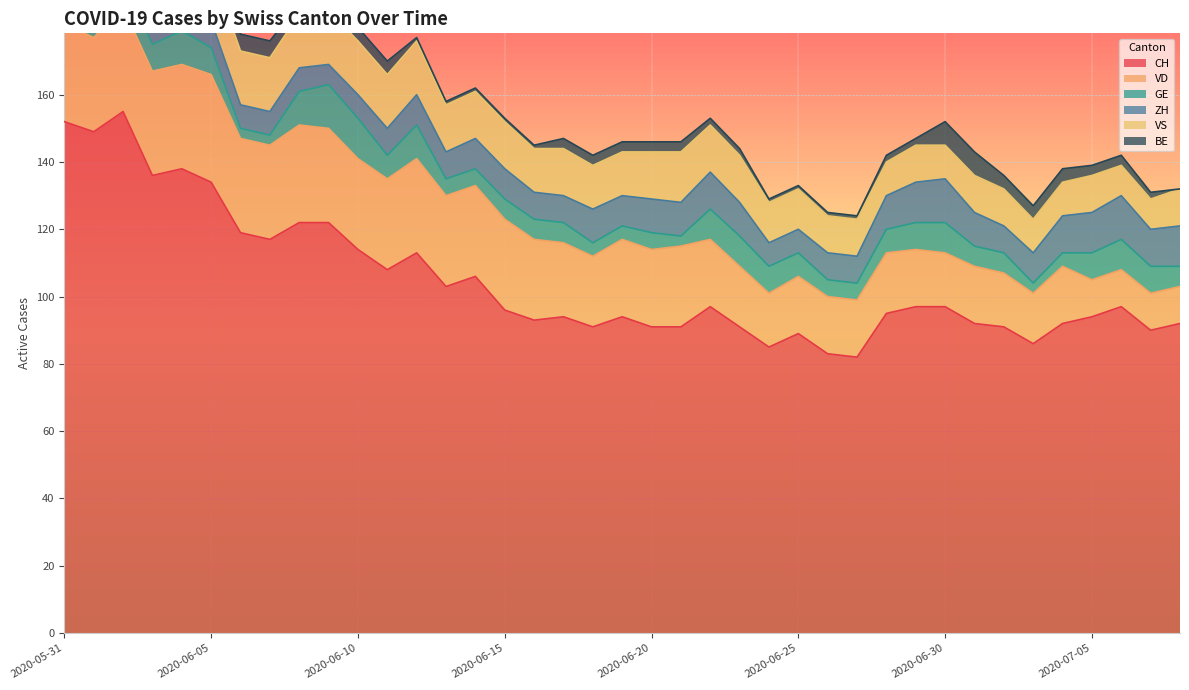

True or false: VD has a value of 16 at 2020-07-06.

False